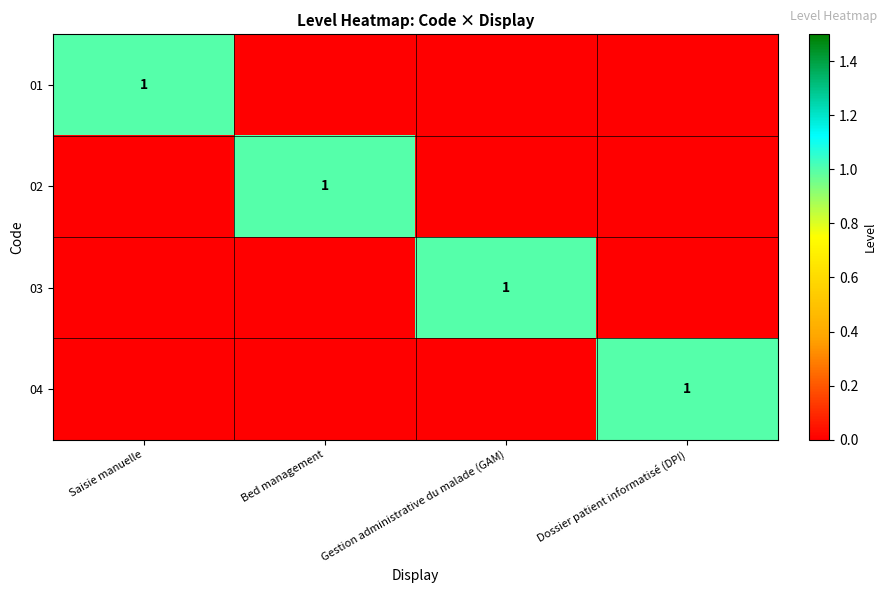

True or false: 04 has a value of 0 at Dossier patient informatisé (DPI).

False